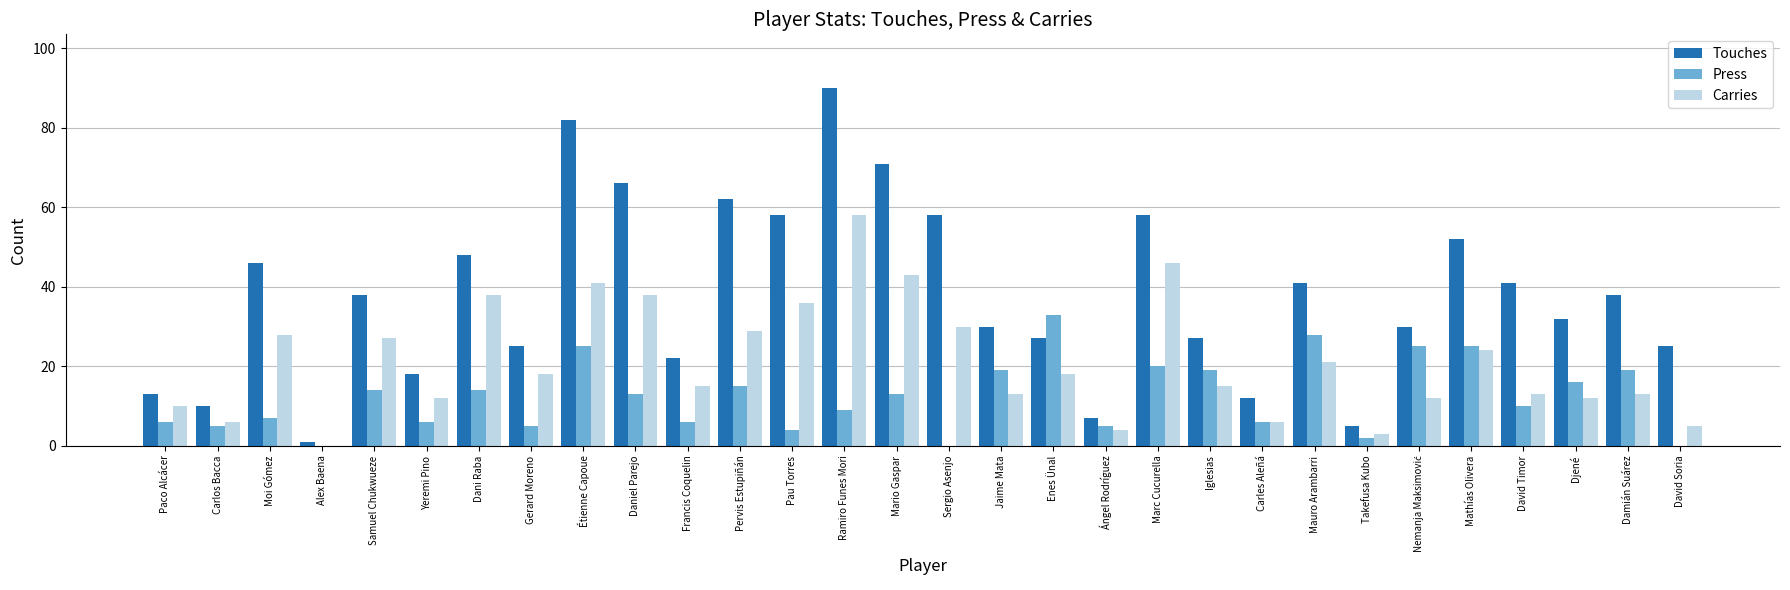

Are the bars grouped side by side (vs. stacked)?

Yes